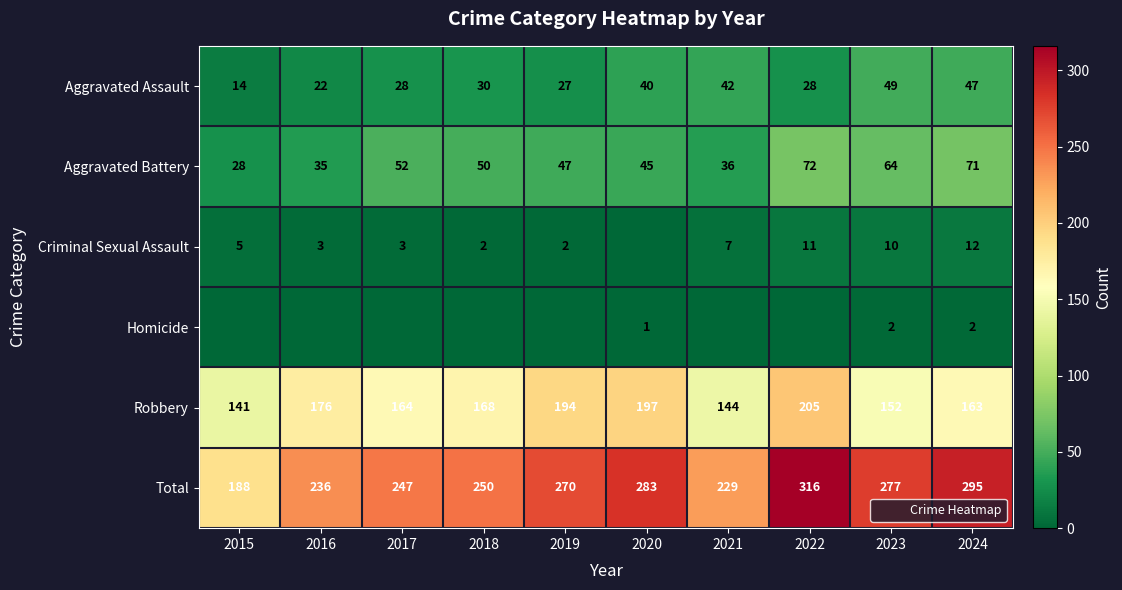

The value of Aggravated Assault at 2023 is 49. True or false?

True